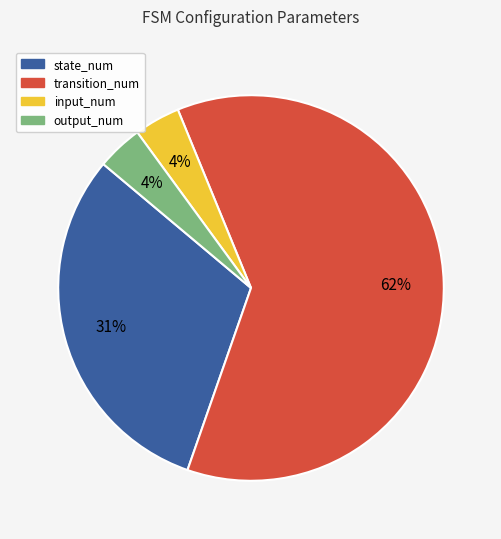

Which slice is the largest?

transition_num